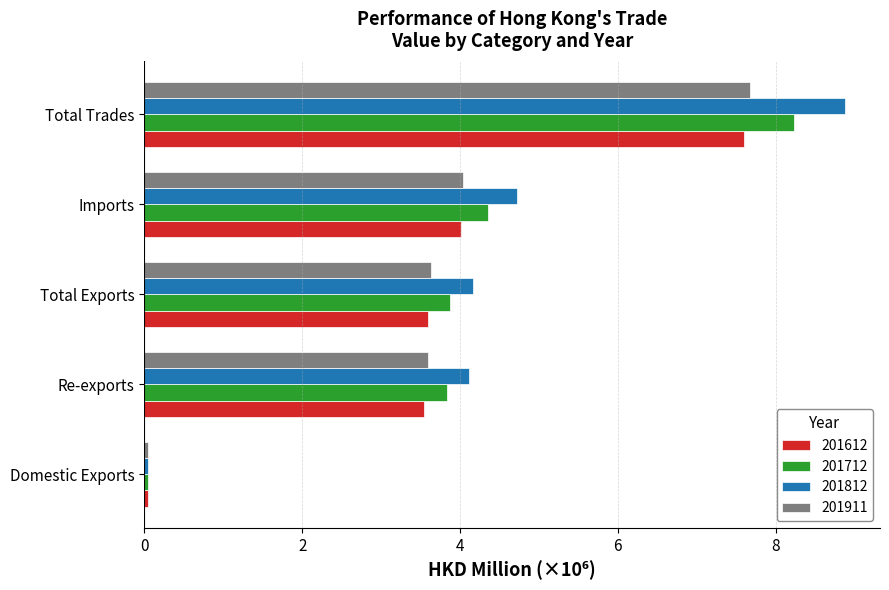

Which series has the widest spread of values?

201812